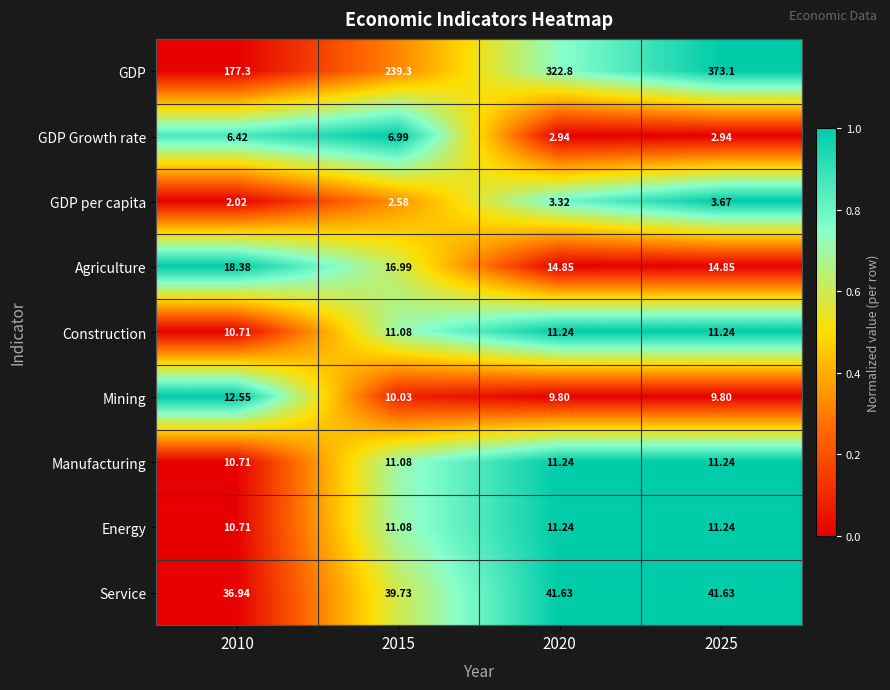

Which series has the largest total across all categories?

GDP